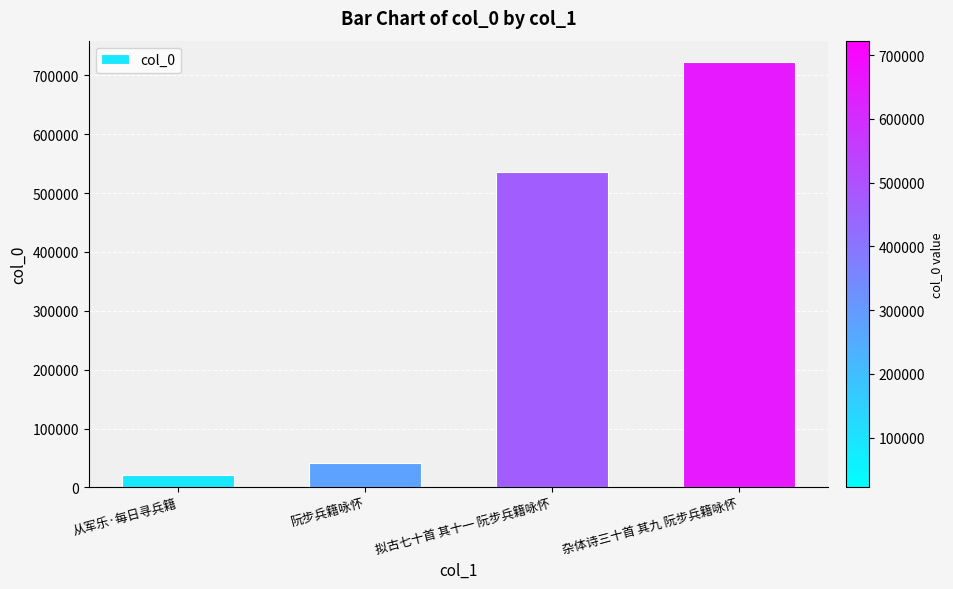

What is the difference between the maximum and minimum values?

701130